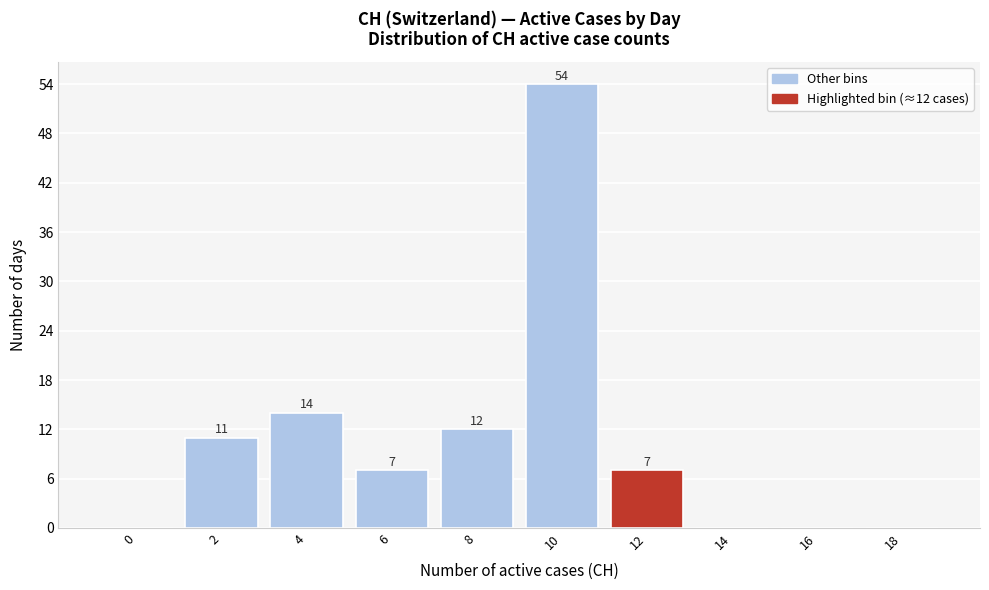

Reading right to left, what are all the values shown in this chart?

18=0	16=0	14=0	12=7	10=54	8=12	6=7	4=14	2=11	0=0